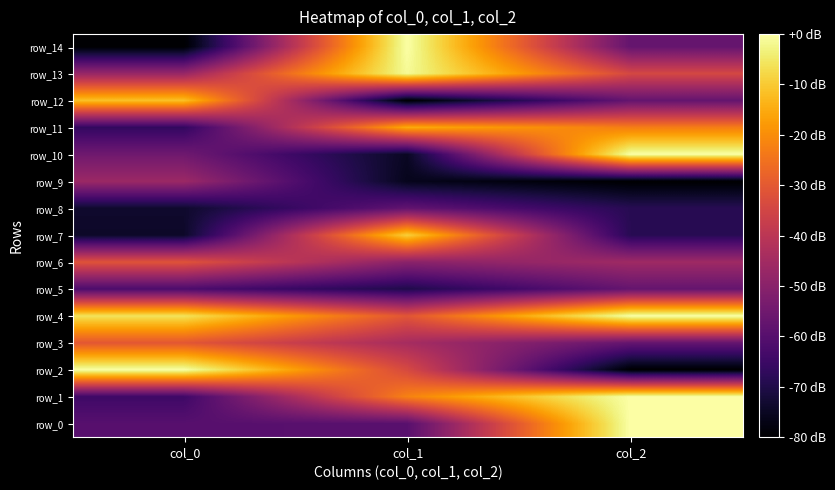

What is the difference between the maximum and minimum values in the row_1 series?

64.4